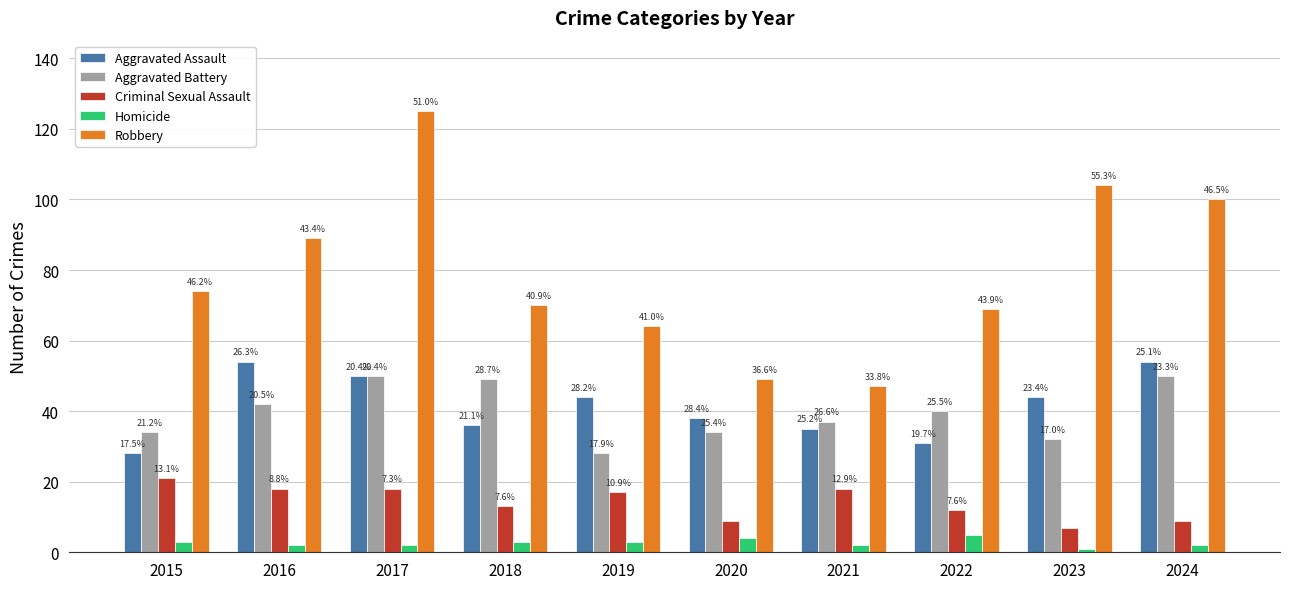

Which series has the widest spread of values?

Robbery